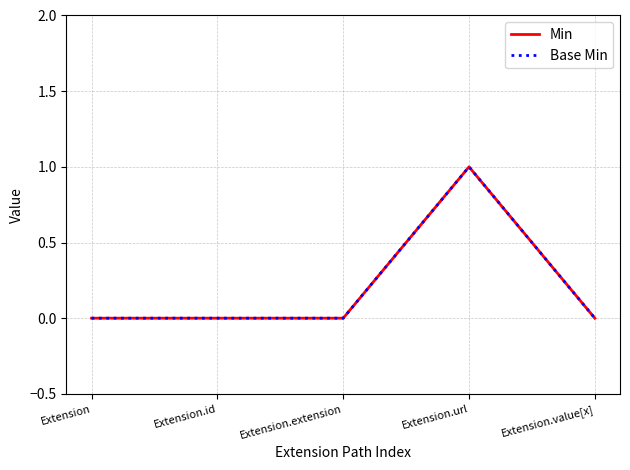

Which series has the largest range (max minus min)?

Min